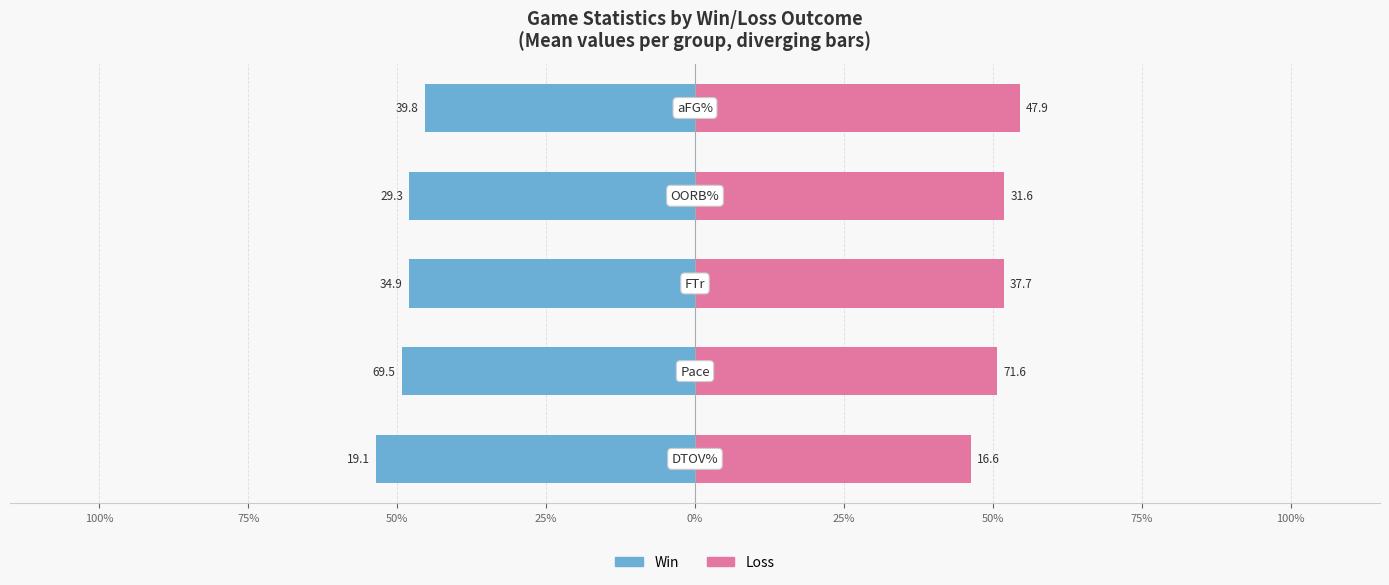

Reading left to right, transcribe all the data shown in this chart.

Win: 100%=-53.6	75%=-49.3	50%=-48.1	25%=-48.0	0%=-45.4
Loss: 100%=46.4	75%=50.7	50%=51.9	25%=52.0	0%=54.6